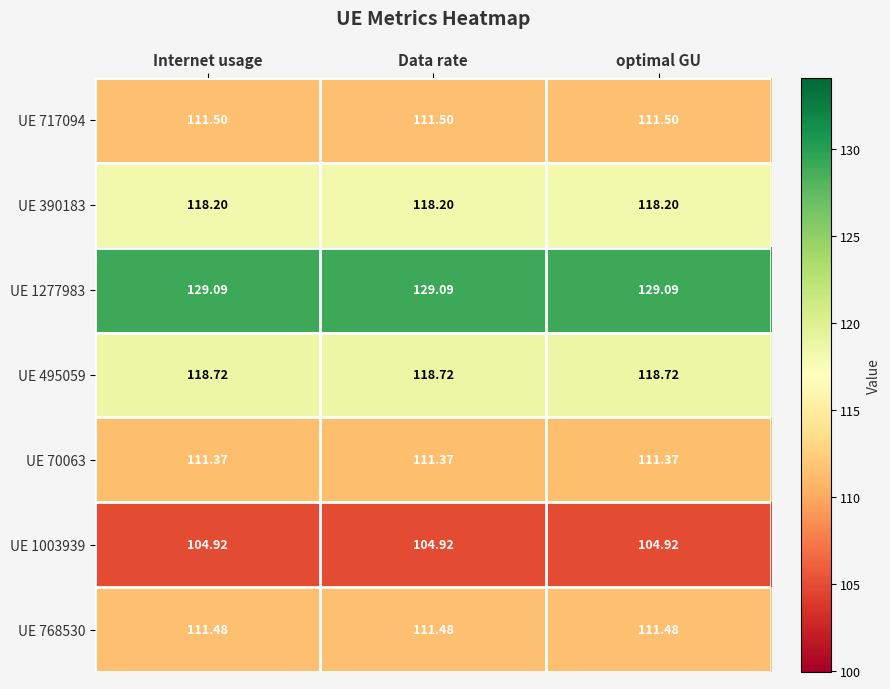

Is the value of UE 1003939 at Data rate greater than the value of UE 70063 at optimal GU?

No